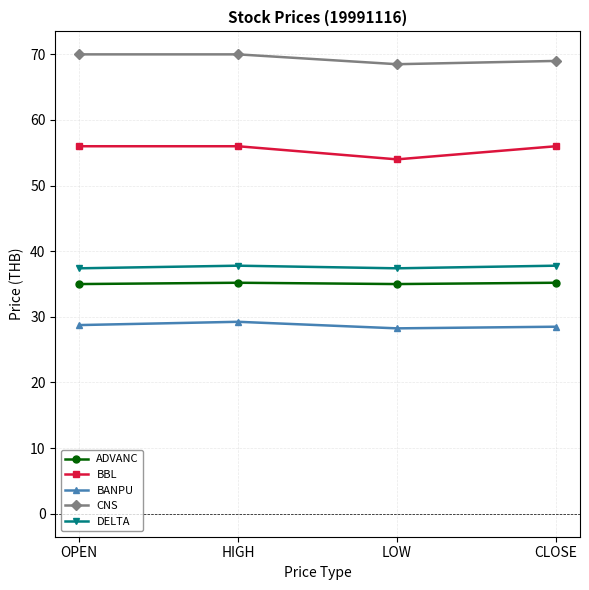

The value of BBL at CLOSE is 56.0. True or false?

True